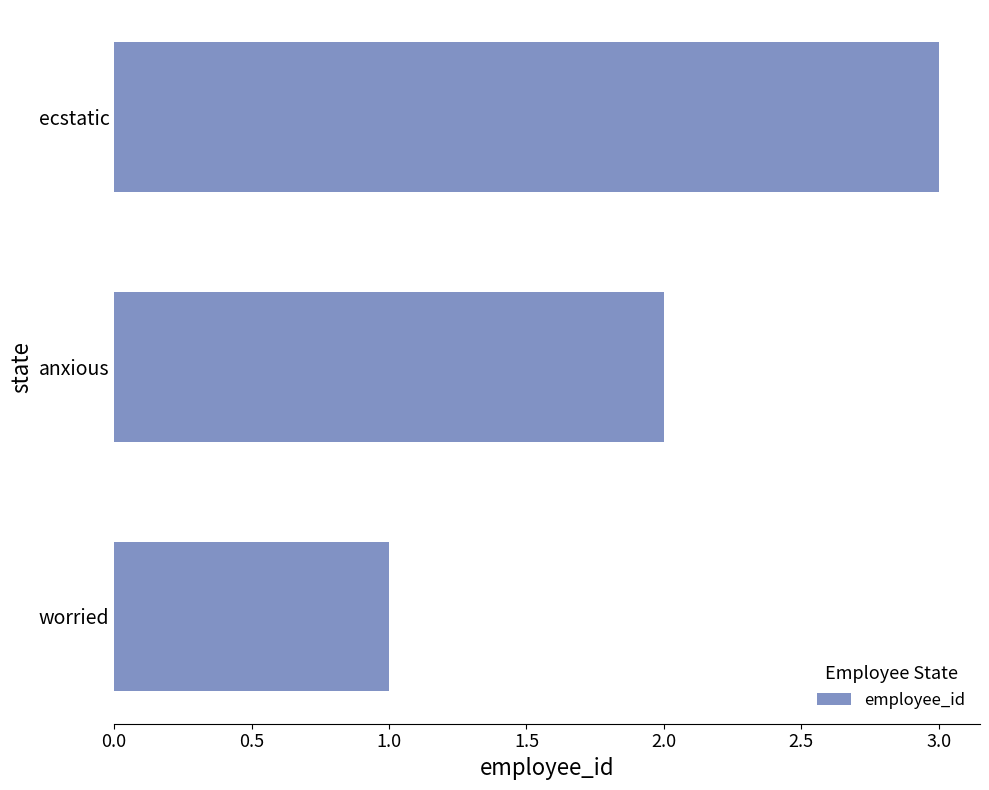

Rank the categories by value from highest to lowest.

ecstatic, anxious, worried